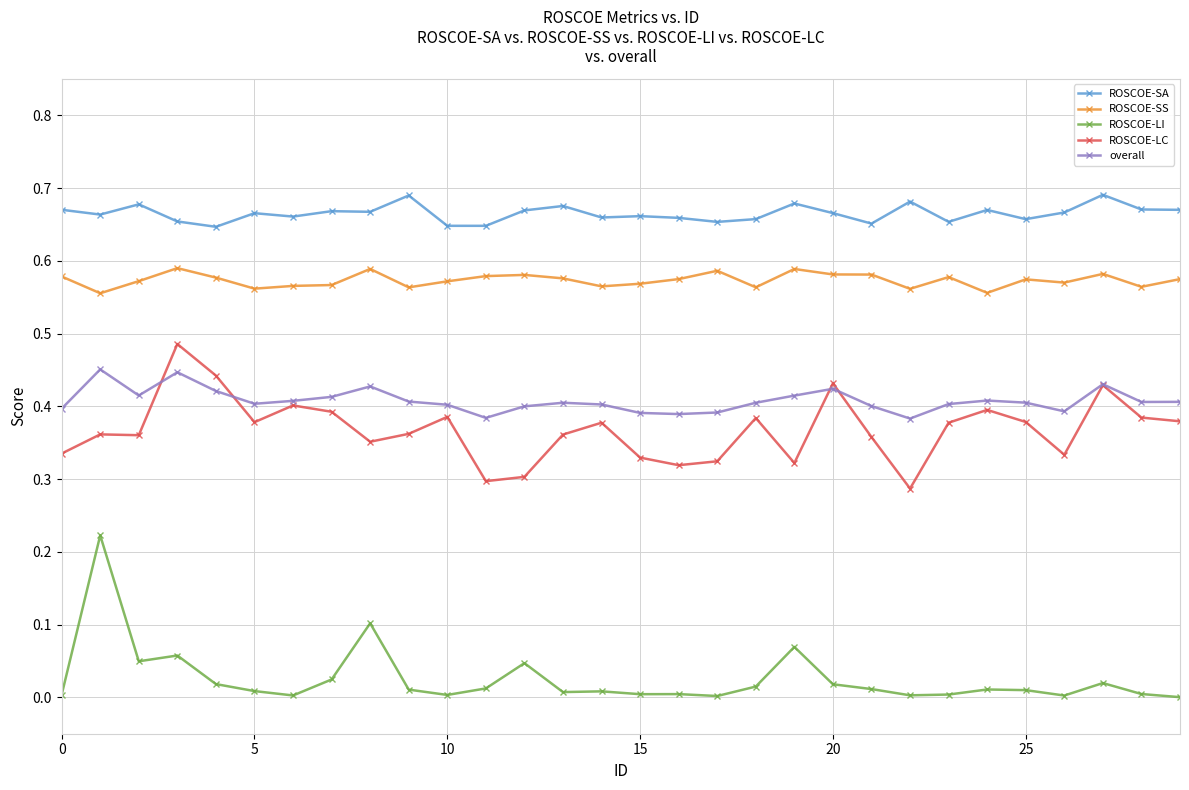

True or false: ROSCOE-LC and ROSCOE-LI cross at least once.

False